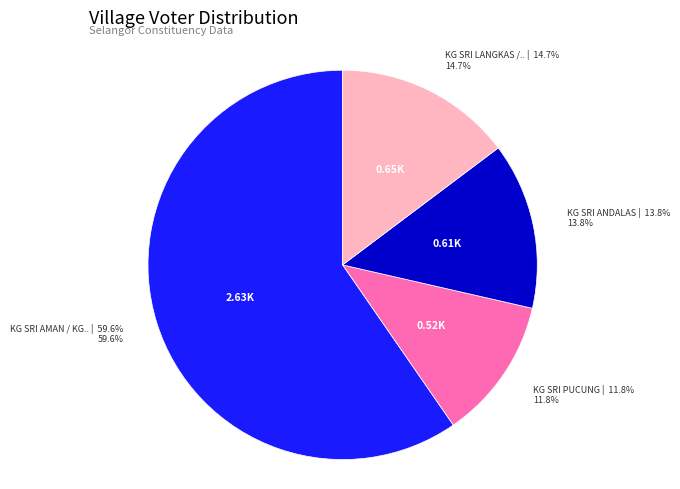

Does any single category account for the majority?

Yes